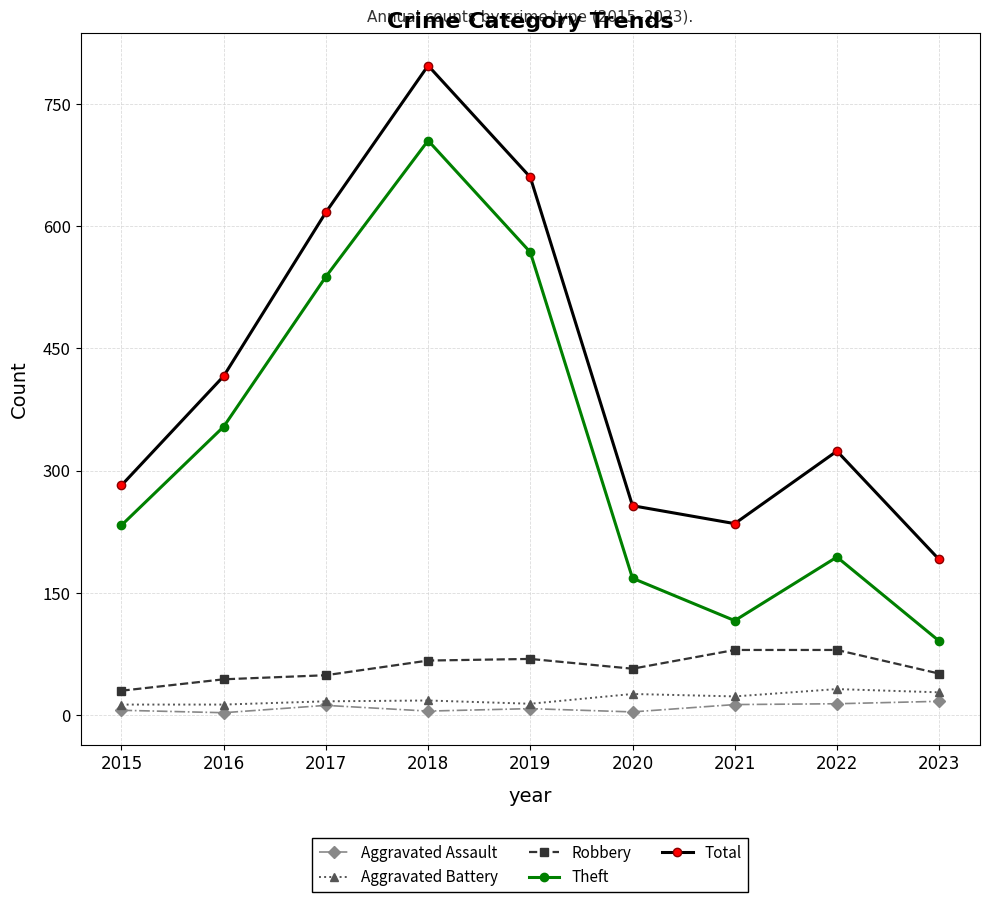

At how many categories does at least one series exceed 748?

1